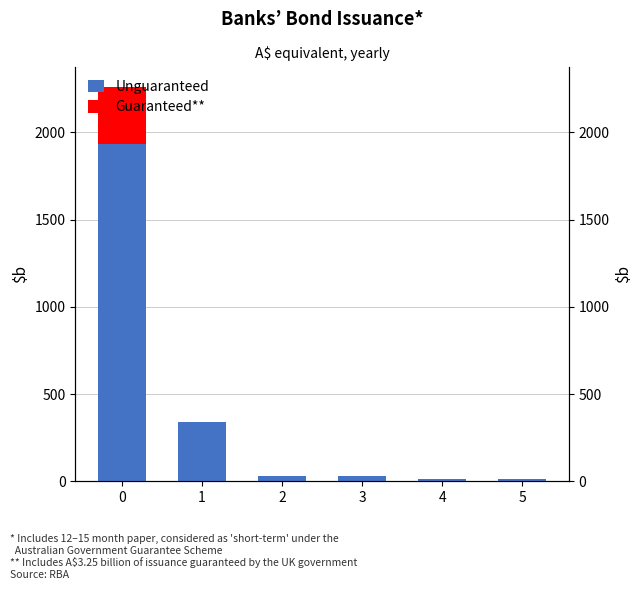

What is the difference between the highest and lowest values at 4?

13